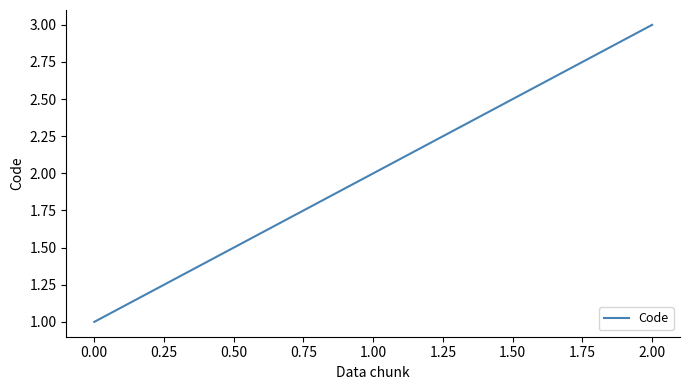

What is the ratio of the value at 2.00 to the value at 0.00?

3.0